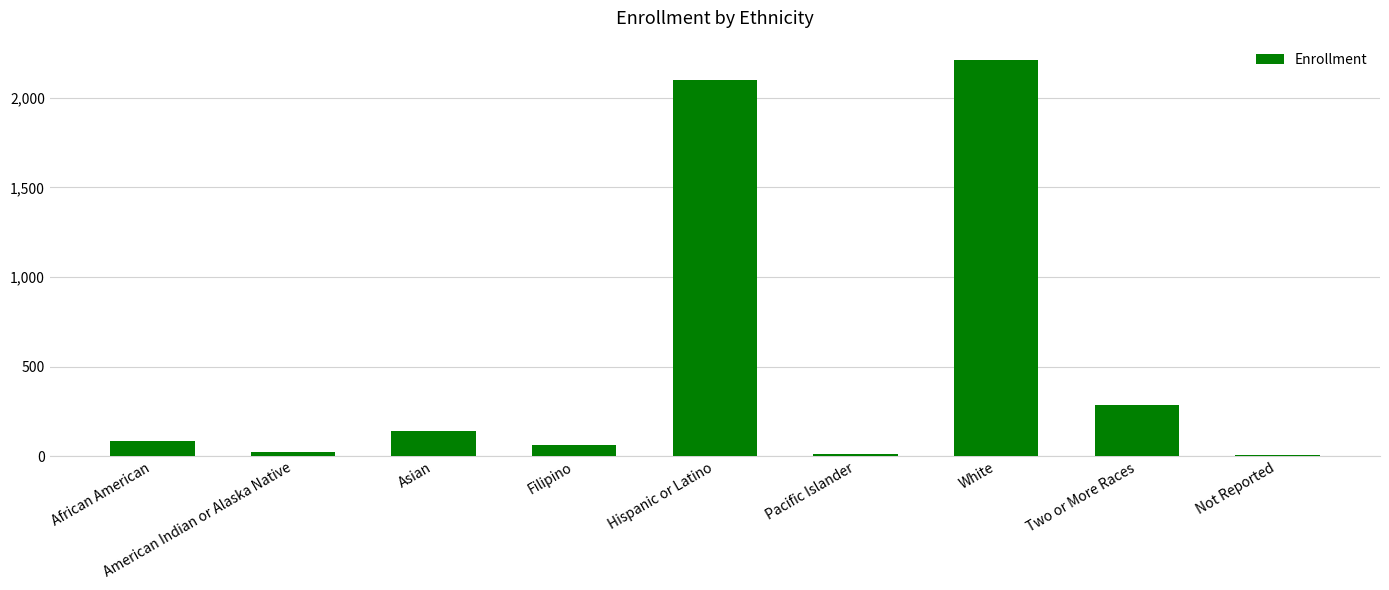

At which label is the value closest to 1107?

Two or More Races